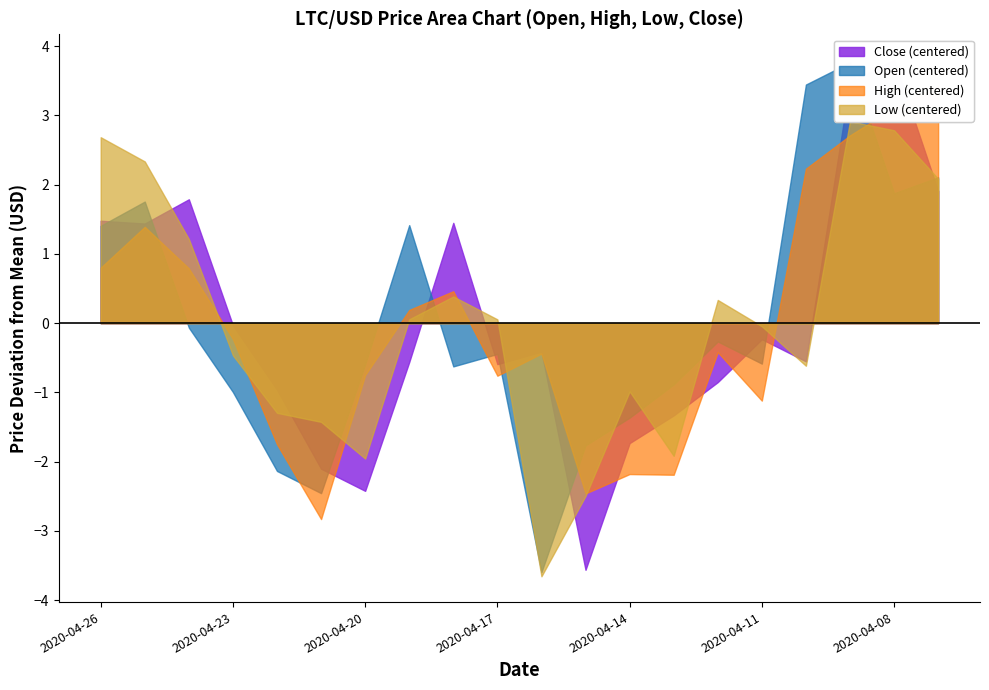

Which series has the largest total across all categories?

High